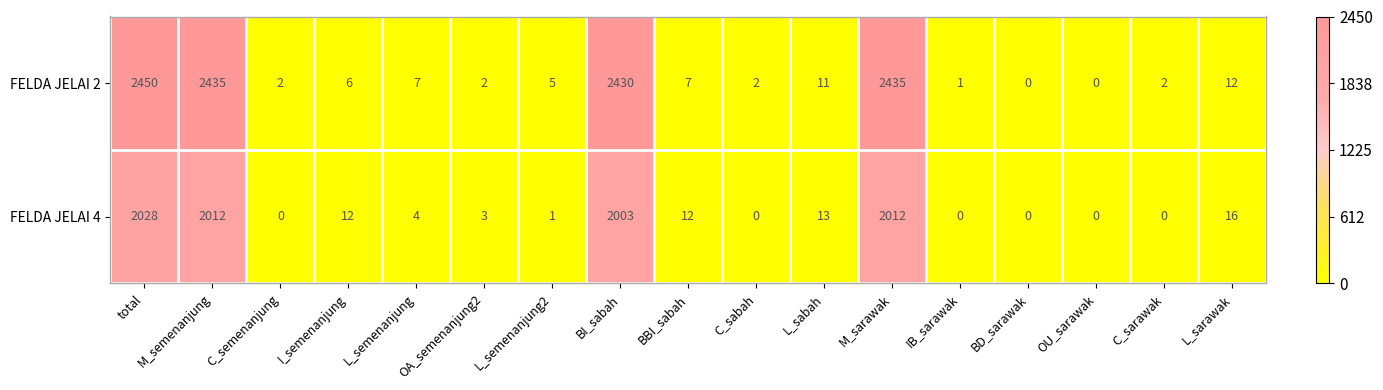

Where does the FELDA JELAI 2 series first go above 6?

total